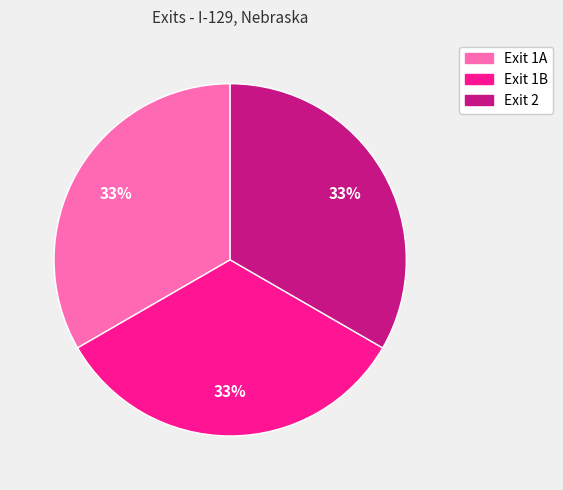

Approximately how many times larger is the value at Exit 1A compared to Exit 2?

1.0